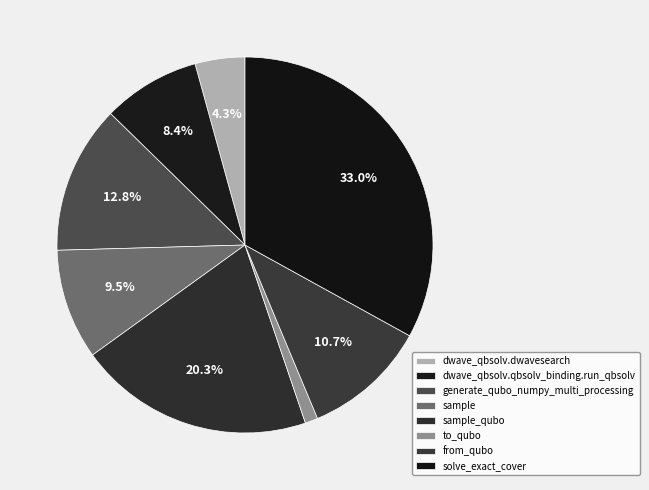

Rank the categories by value from highest to lowest.

solve_exact_cover, sample_qubo, generate_qubo_numpy_multi_processing, from_qubo, sample, dwave_qbsolv.qbsolv_binding.run_qbsolv, dwave_qbsolv.dwavesearch, to_qubo